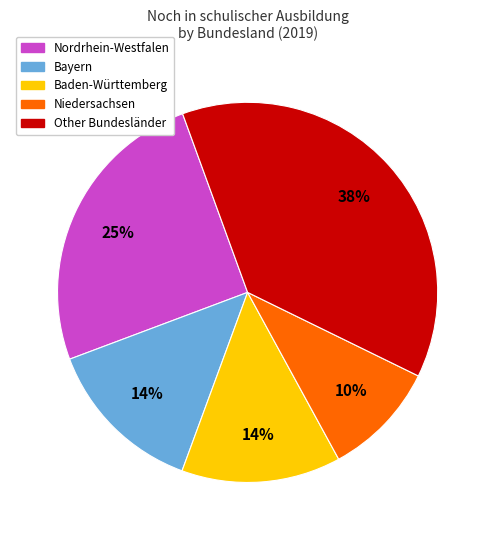

How many segments does this pie chart have?

5